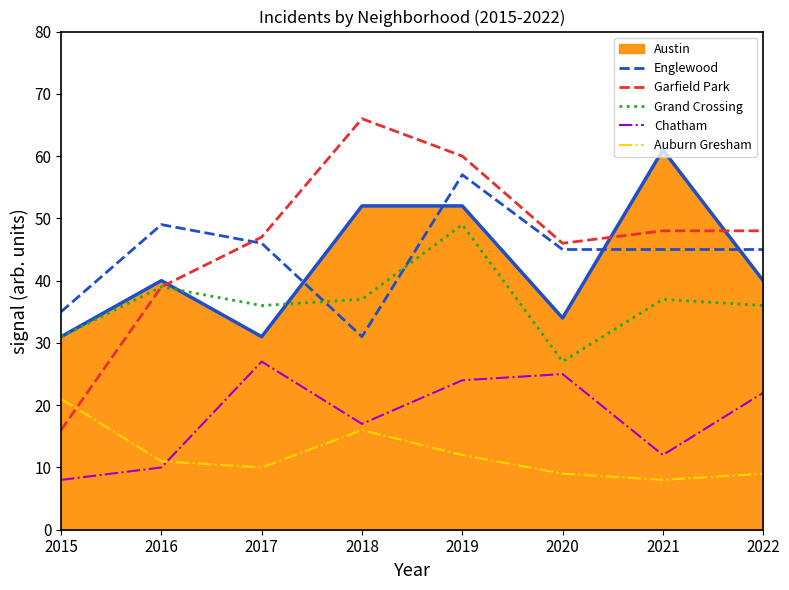

In Grand Crossing, how many points are higher than both neighbors (excluding endpoints)?

3